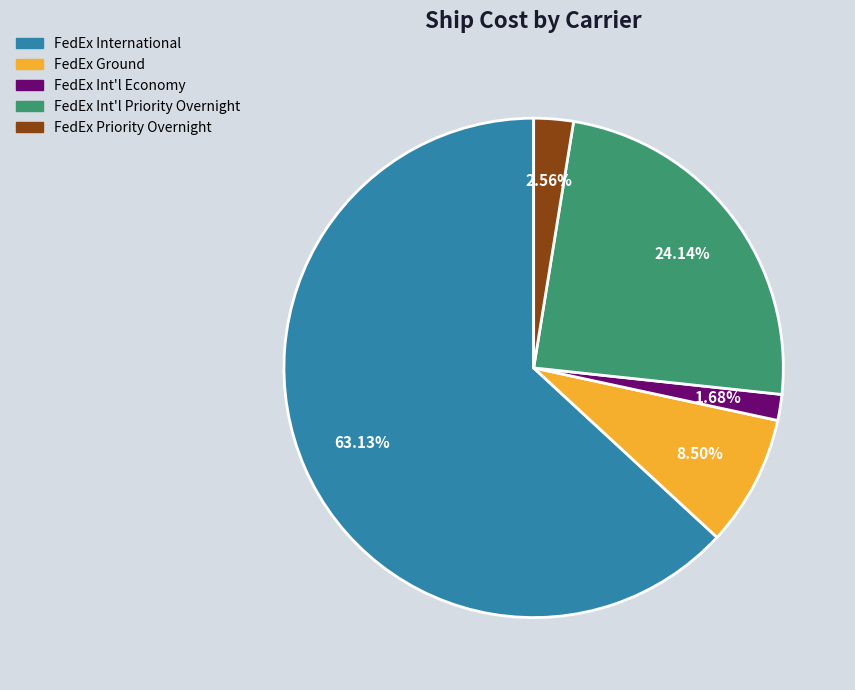

Is there a majority slice in this chart?

Yes